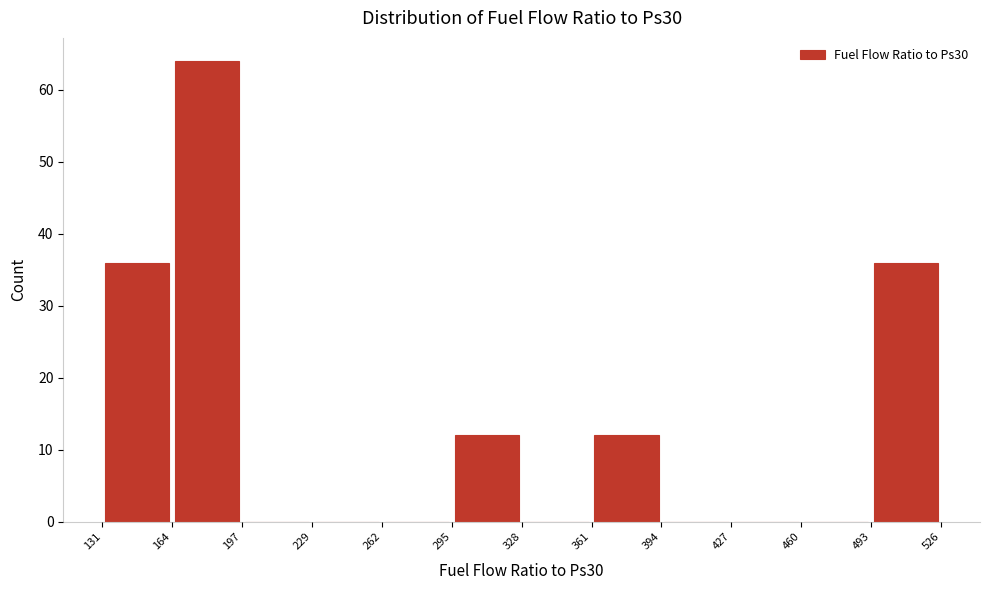

How tall is the bar that spans 493 to 526 on the x-axis? The values are not printed on the chart, so give them approximately, as read against the axis.

36